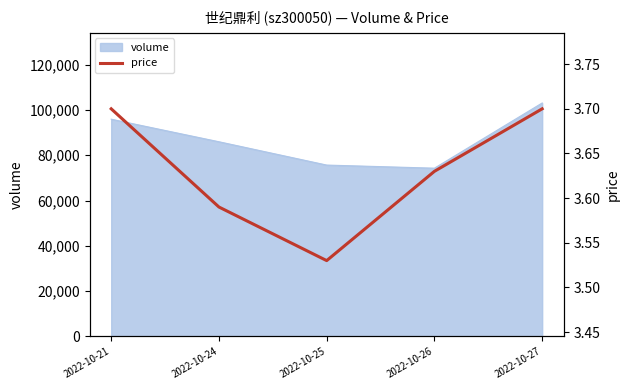

List the labels in order of value, largest first.

2022-10-21, 2022-10-27, 2022-10-26, 2022-10-24, 2022-10-25